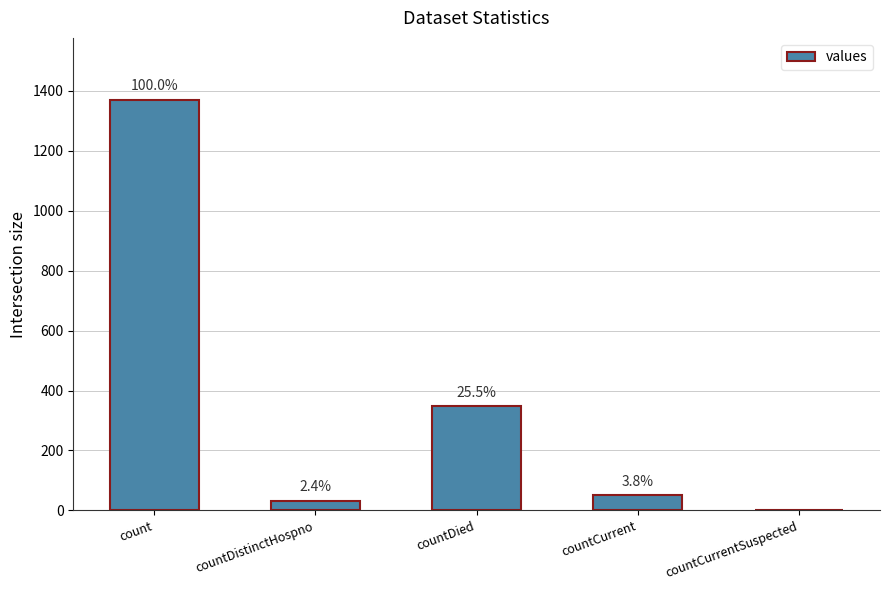

Reading right to left, list all the values displayed in this chart.

countCurrentSuspected=0	countCurrent=52	countDied=349	countDistinctHospno=33	count=1371